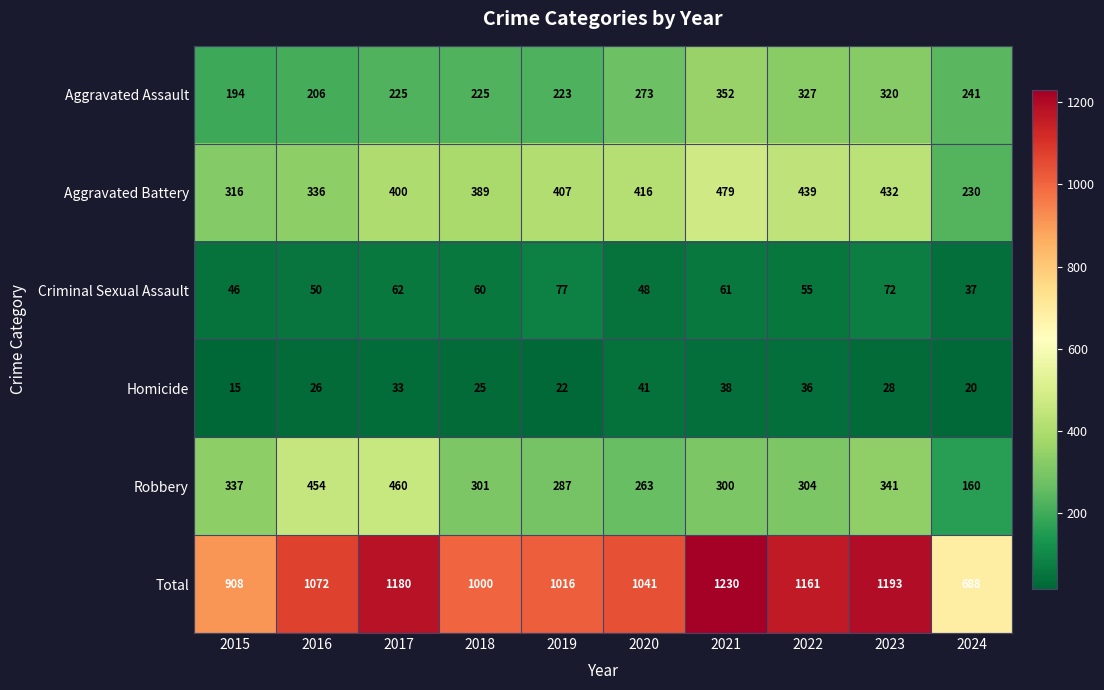

At which category does the chart reach its peak across all series?

2021